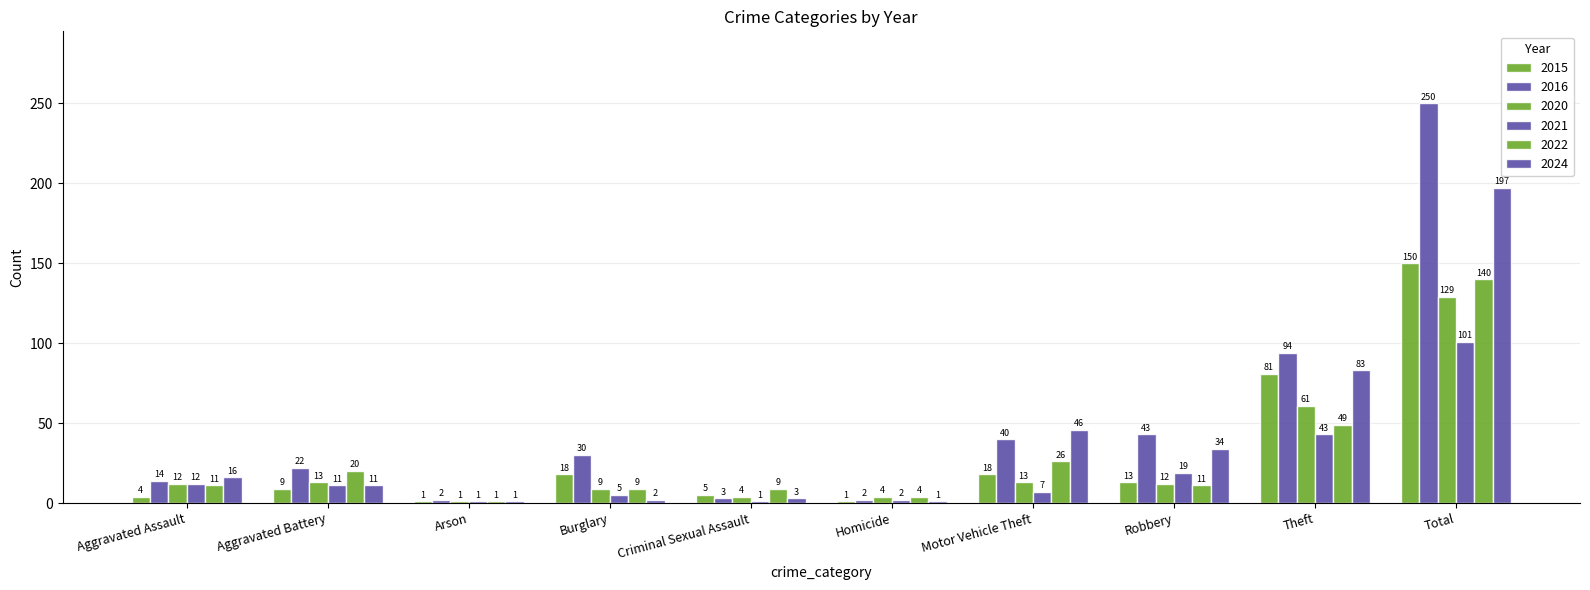

How many series are shown in this chart?

6